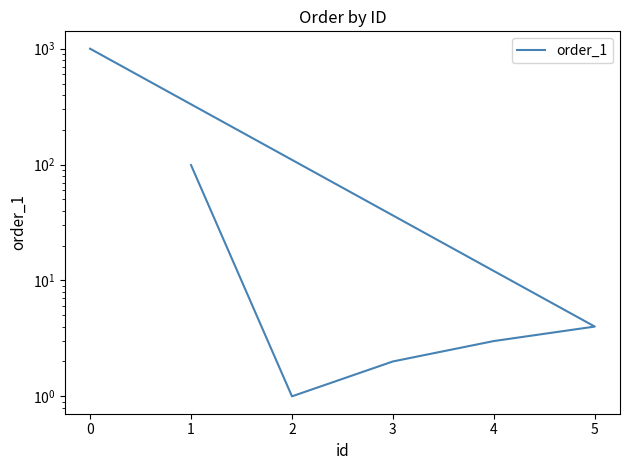

What is the difference between the maximum and second lowest values?

997